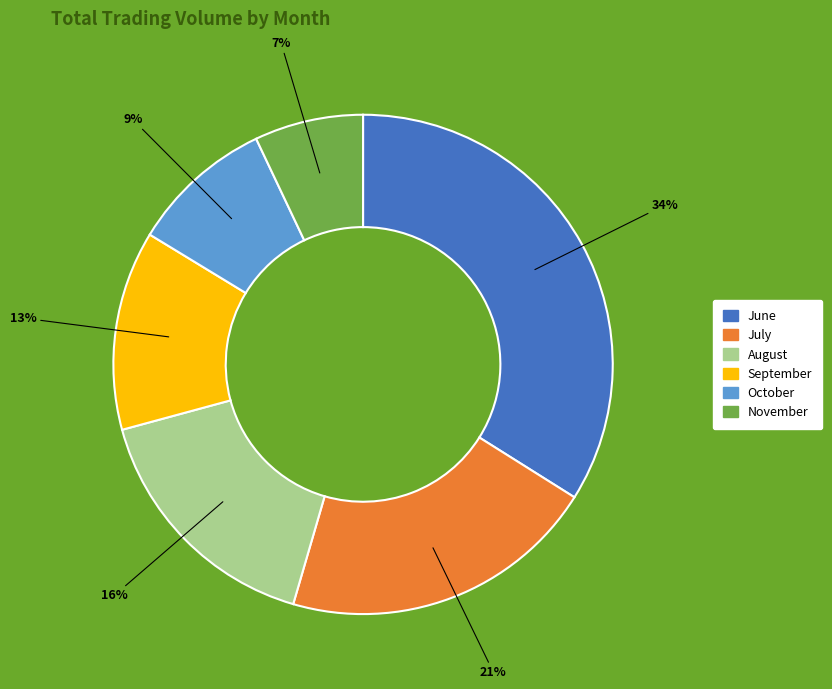

Count the number of slices in the pie.

6